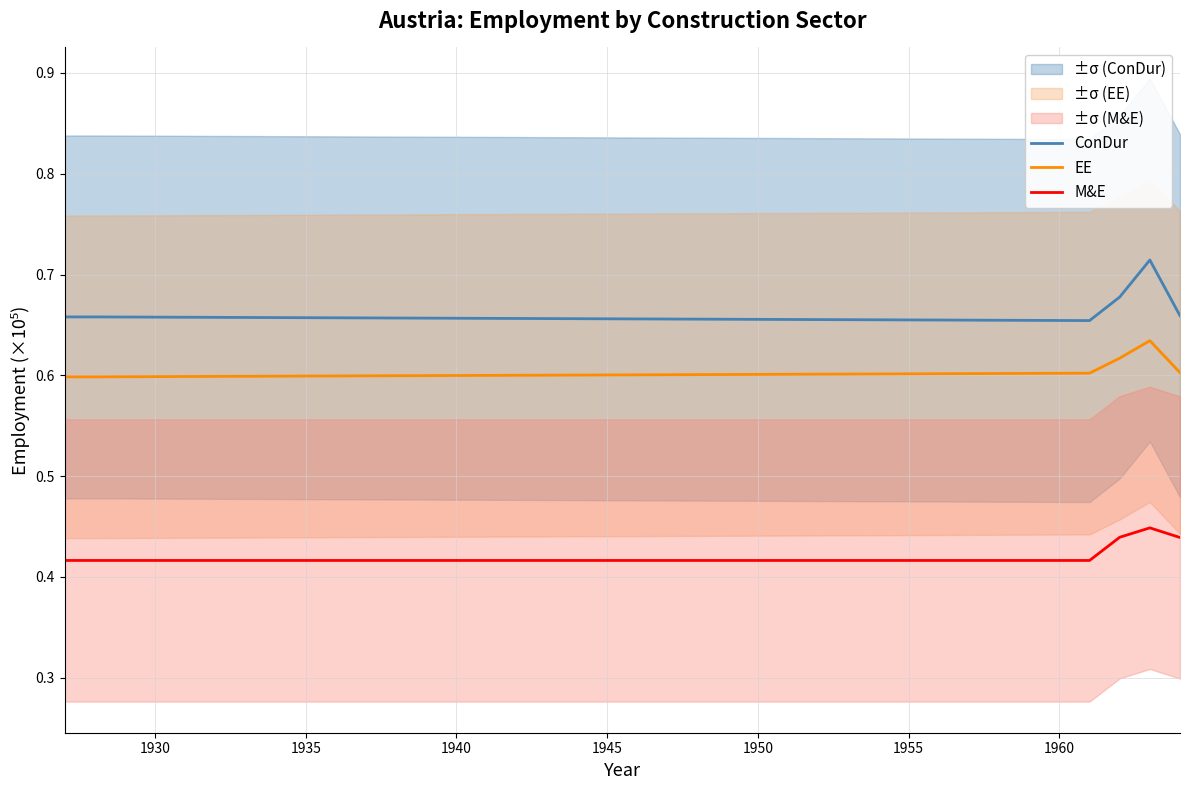

Rank the series by their average value, from highest to lowest.

ConDur, EE, M&E